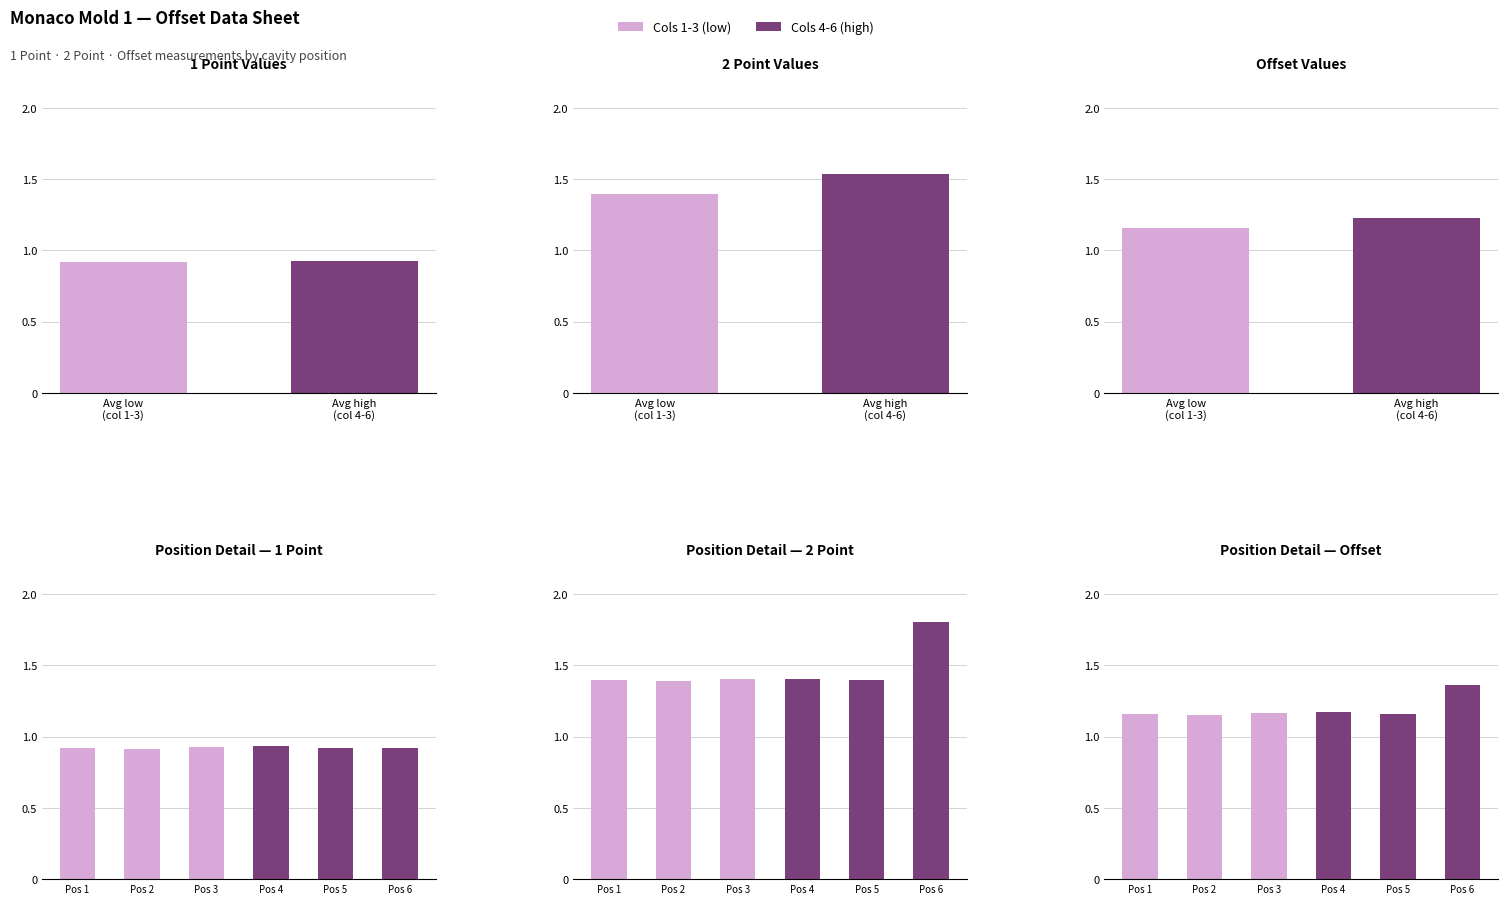

Which series has the largest range (max minus min)?

2 Point